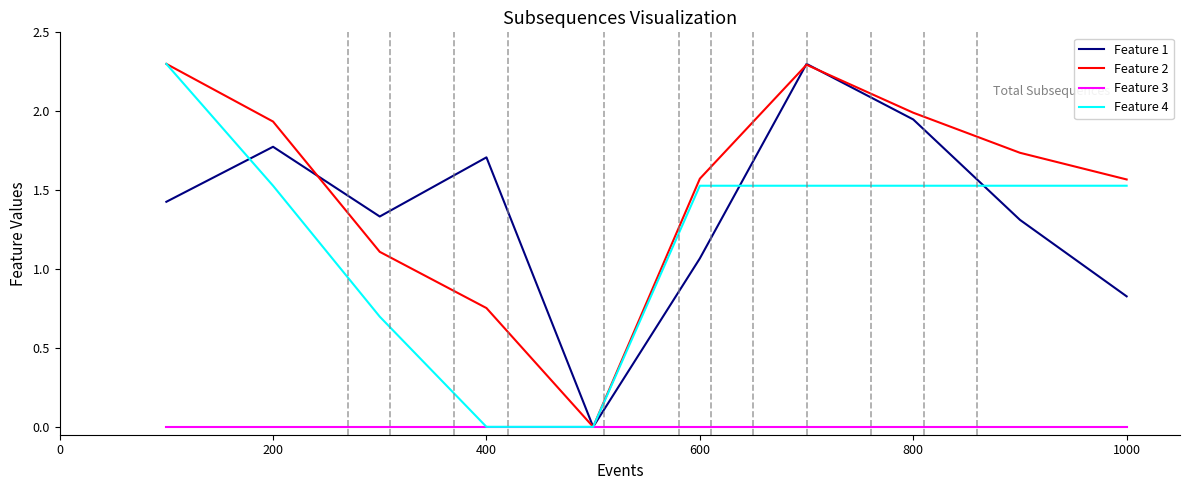

In Feature 2, how many points are lower than both neighbors (excluding endpoints)?

1